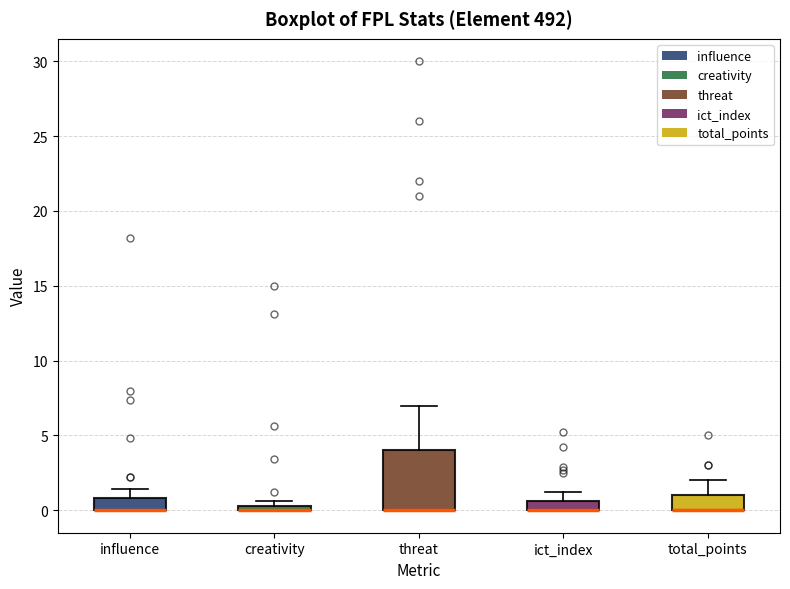

Comparing the boxes themselves (not the whiskers), which one is the tallest?

threat